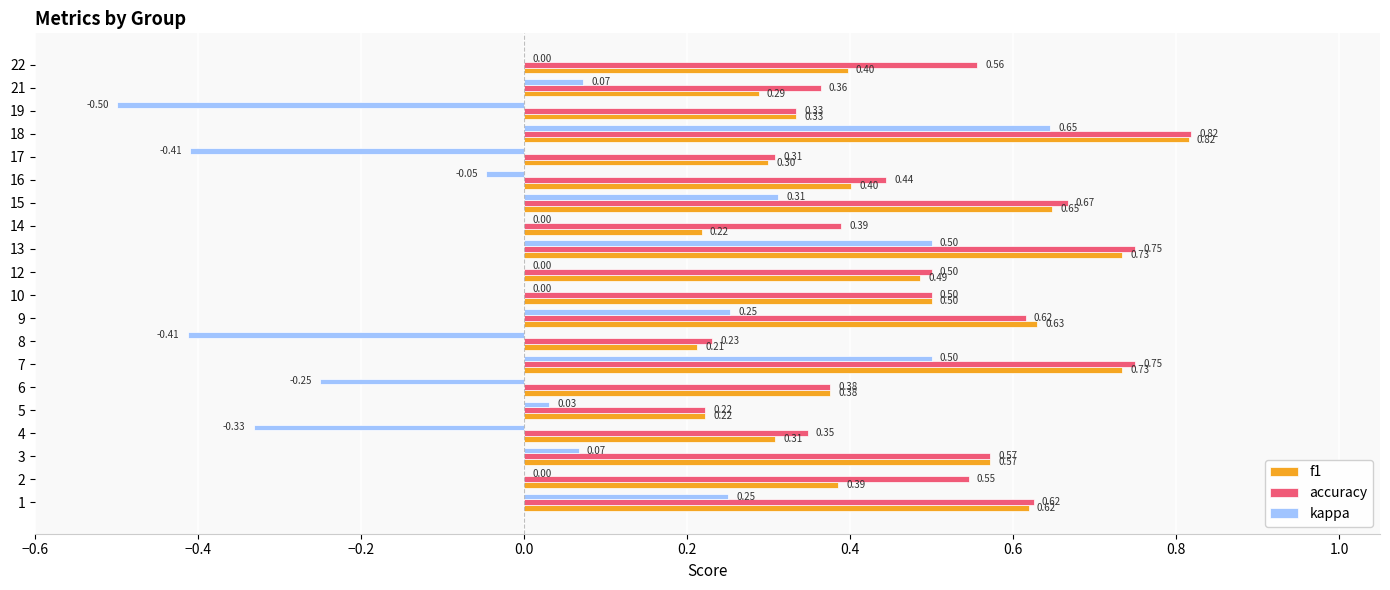

What is the spread (max minus min) of values at 10?

0.5